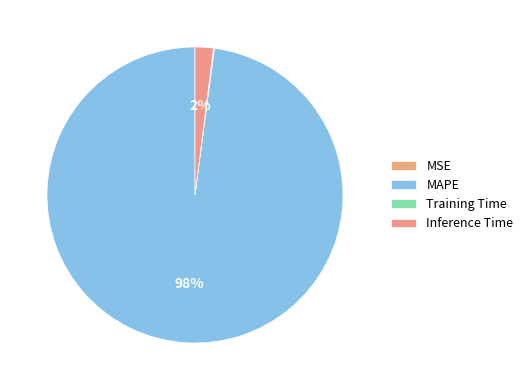

Is there any slice that represents more than half of the pie?

Yes